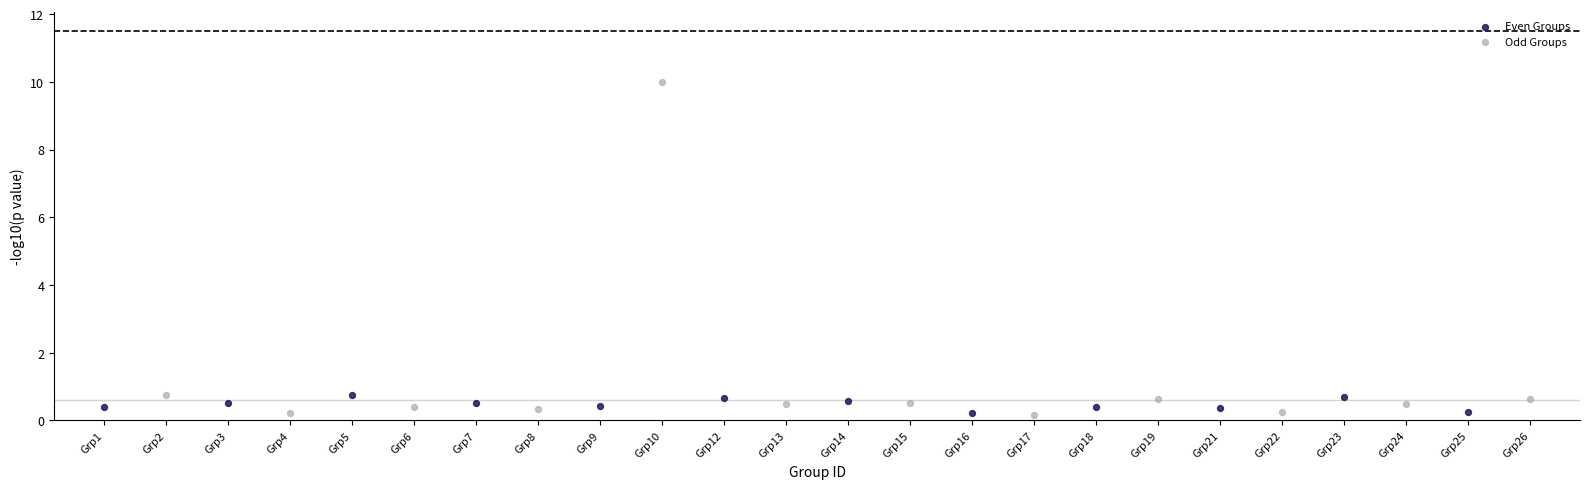

Which series has the widest spread of Y values?

Odd Groups